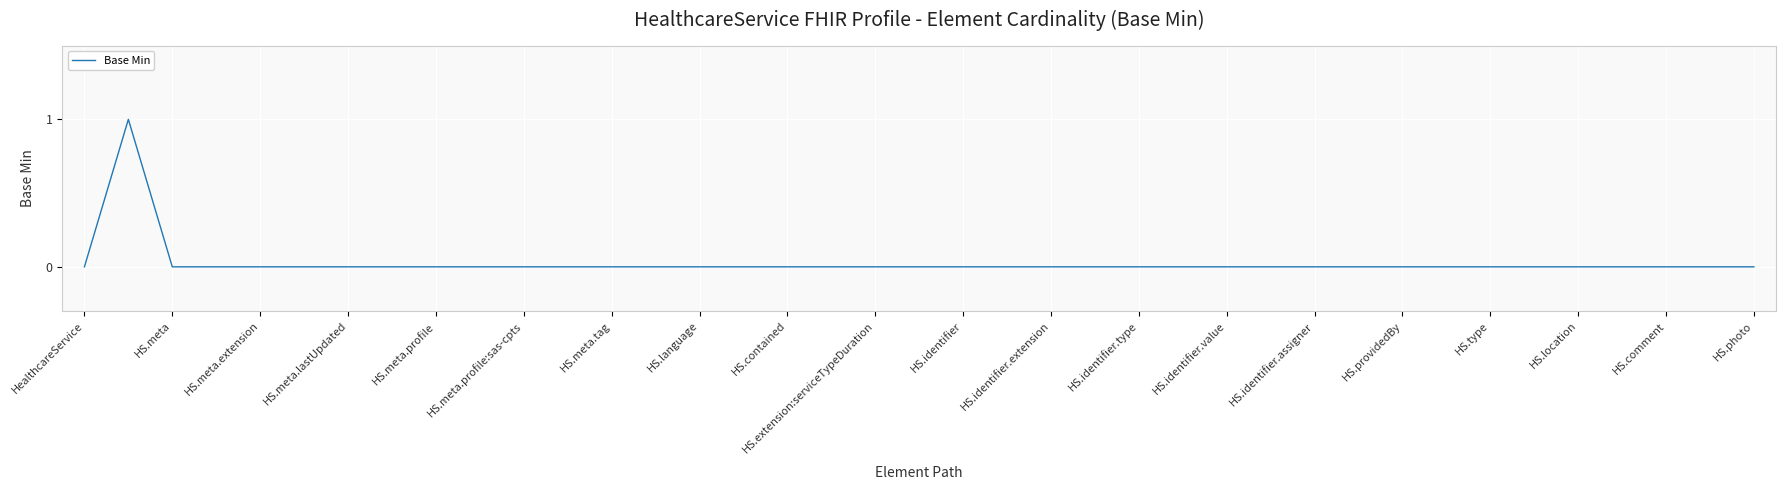

Is this an area chart (filled region under the line)?

No